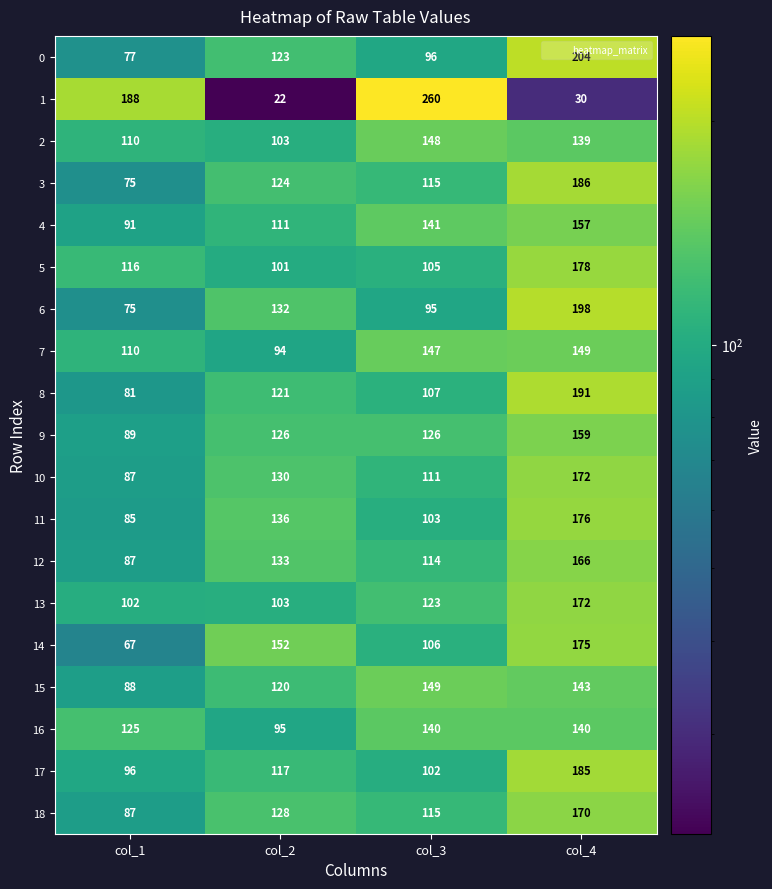

What is the difference between the maximum and minimum values in the 12 series?

79